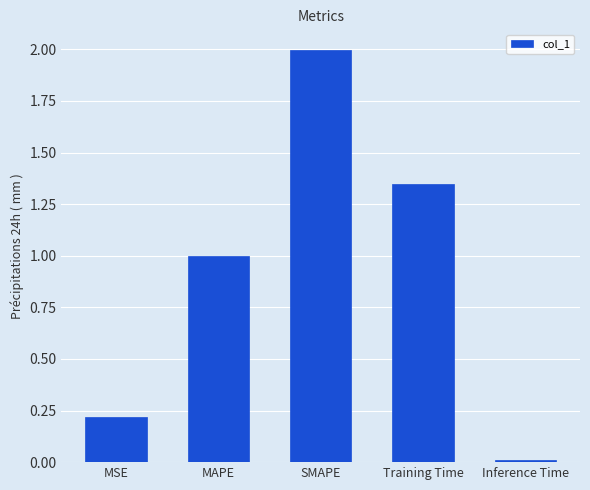

Is it true that the value at MSE is 0.2?

True